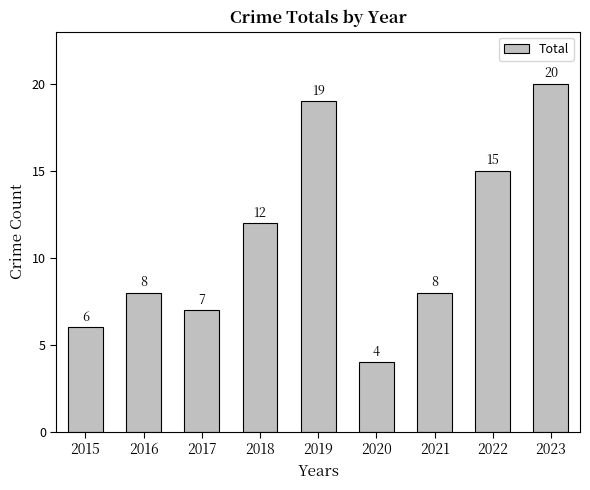

Which label corresponds to the largest value in the chart?

2023